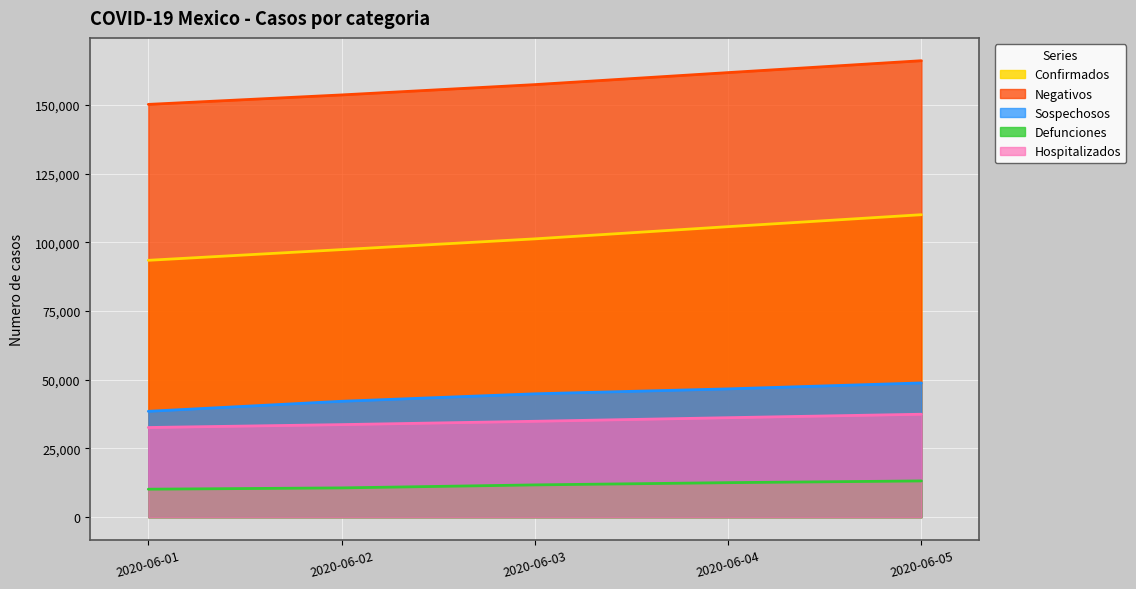

Reading left to right, transcribe all the data shown in this chart.

Confirmados: 2020-06-01=93435	2020-06-02=97326	2020-06-03=101238	2020-06-04=105680	2020-06-05=110026
Negativos: 2020-06-01=150157	2020-06-02=153601	2020-06-03=157354	2020-06-04=161724	2020-06-05=166049
Sospechosos: 2020-06-01=38497	2020-06-02=42151	2020-06-03=44869	2020-06-04=46659	2020-06-05=48822
Defunciones: 2020-06-01=10167	2020-06-02=10637	2020-06-03=11728	2020-06-04=12545	2020-06-05=13170
Hospitalizados: 2020-06-01=32607	2020-06-02=33662	2020-06-03=34877	2020-06-04=36180	2020-06-05=37437